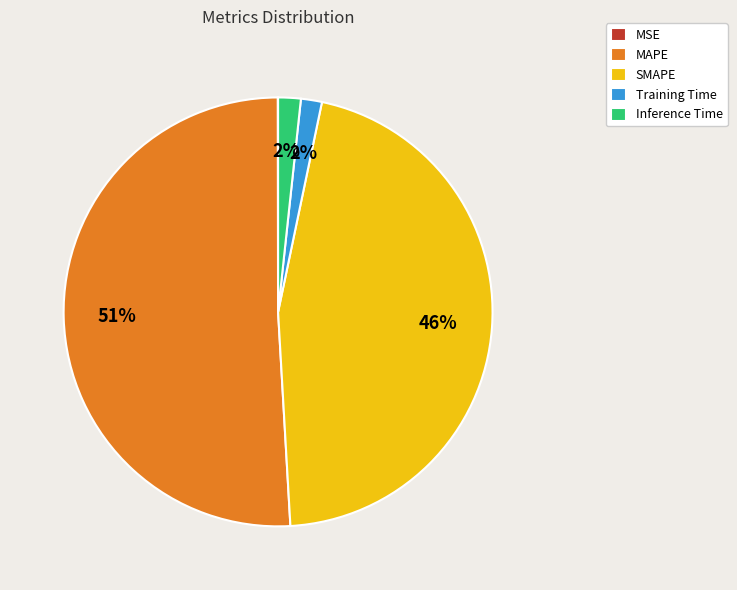

Which slice is the largest?

MAPE